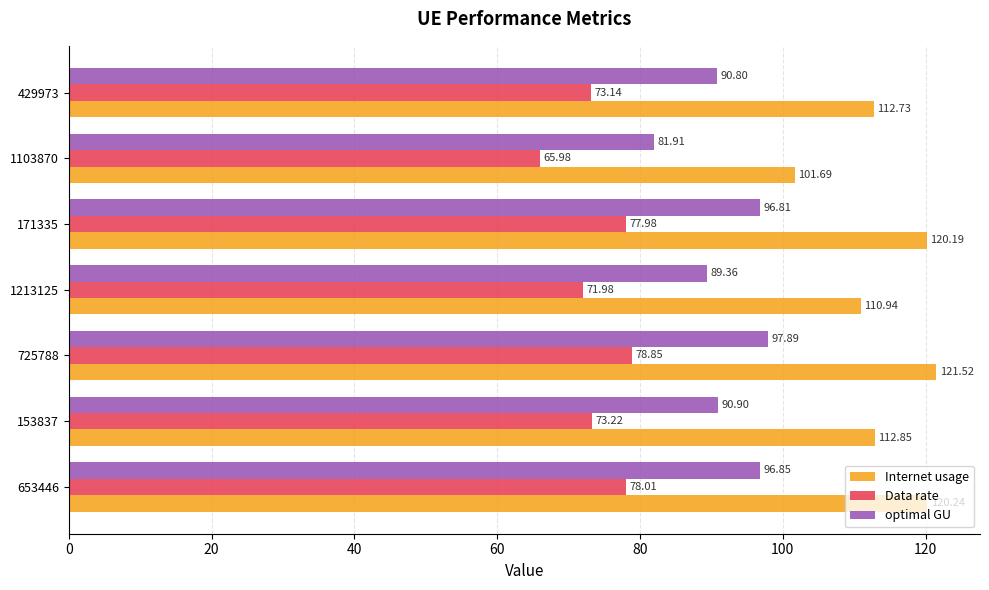

At how many categories does at least one series exceed 116?

3